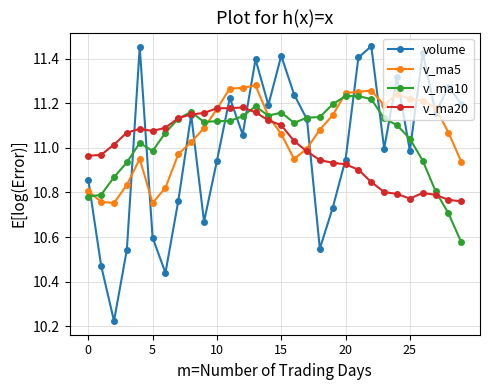

True or false: v_ma5 has more than 1 interior local peaks.

True